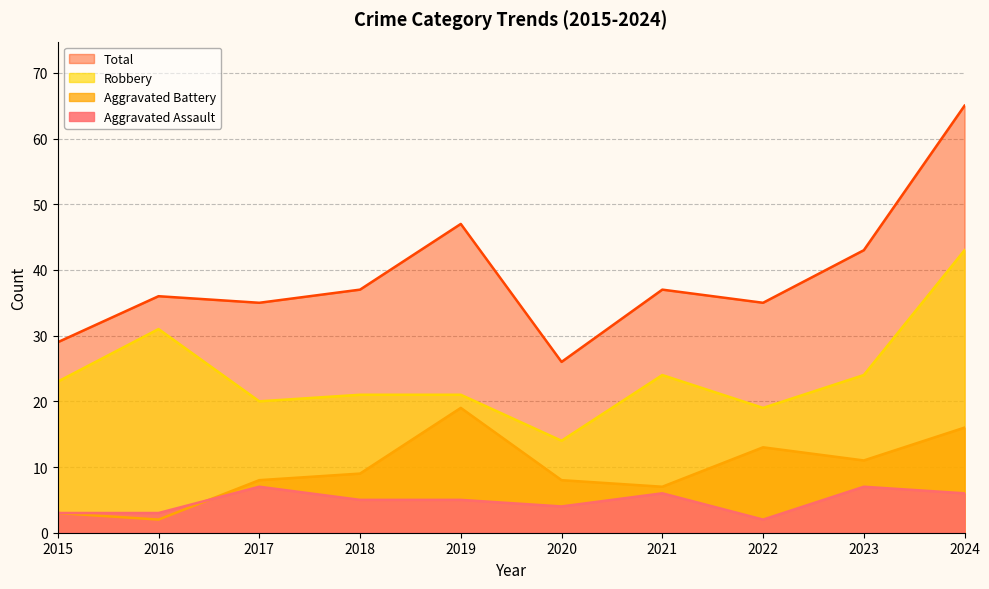

Reading right to left, extract all data points from this chart.

Aggravated Assault: 2024=6	2023=7	2022=2	2021=6	2020=4	2019=5	2018=5	2017=7	2016=3	2015=3
Aggravated Battery: 2024=16	2023=11	2022=13	2021=7	2020=8	2019=19	2018=9	2017=8	2016=2	2015=3
Robbery: 2024=43	2023=24	2022=19	2021=24	2020=14	2019=21	2018=21	2017=20	2016=31	2015=23
Total: 2024=65	2023=43	2022=35	2021=37	2020=26	2019=47	2018=37	2017=35	2016=36	2015=29